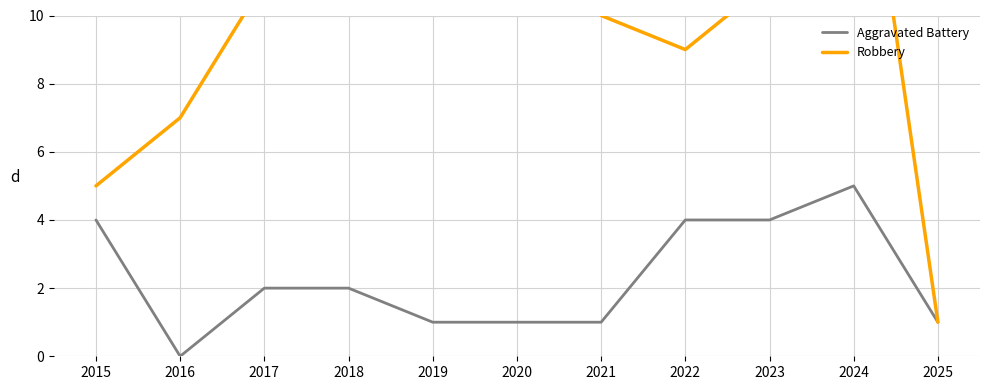

Reading left to right, extract all data points from this chart.

Aggravated Battery: 2015=4	2016=0	2017=2	2018=2	2019=1	2020=1	2021=1	2022=4	2023=4	2024=5	2025=1
Robbery: 2015=5	2016=7	2017=11	2018=21	2019=25	2020=15	2021=10	2022=9	2023=11	2024=18	2025=1